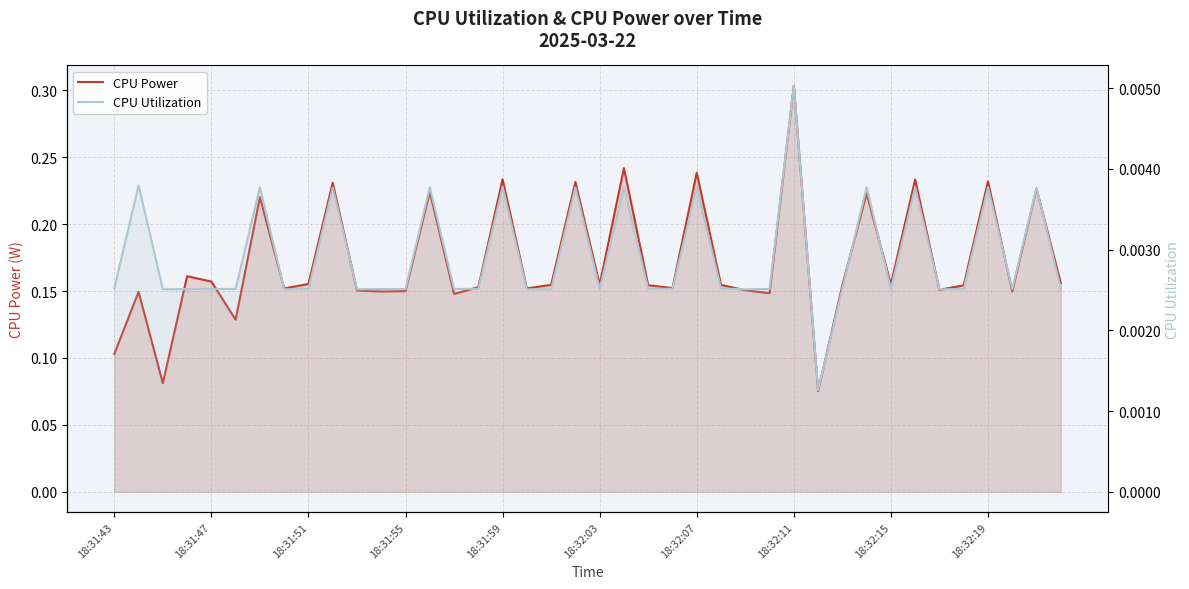

At how many categories does at least one series exceed 0?

40